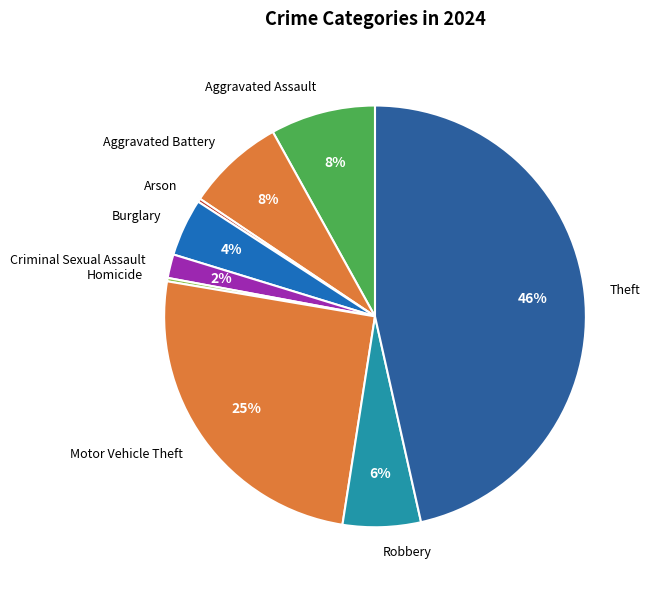

Is it true that Criminal Sexual Assault is 2% of the pie?

True